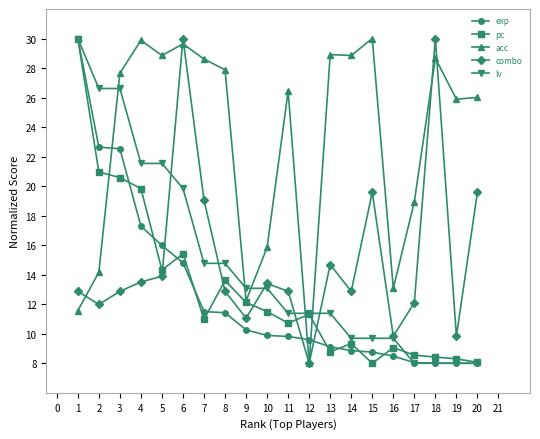

The value of lv at 14 is 12.9. True or false?

False